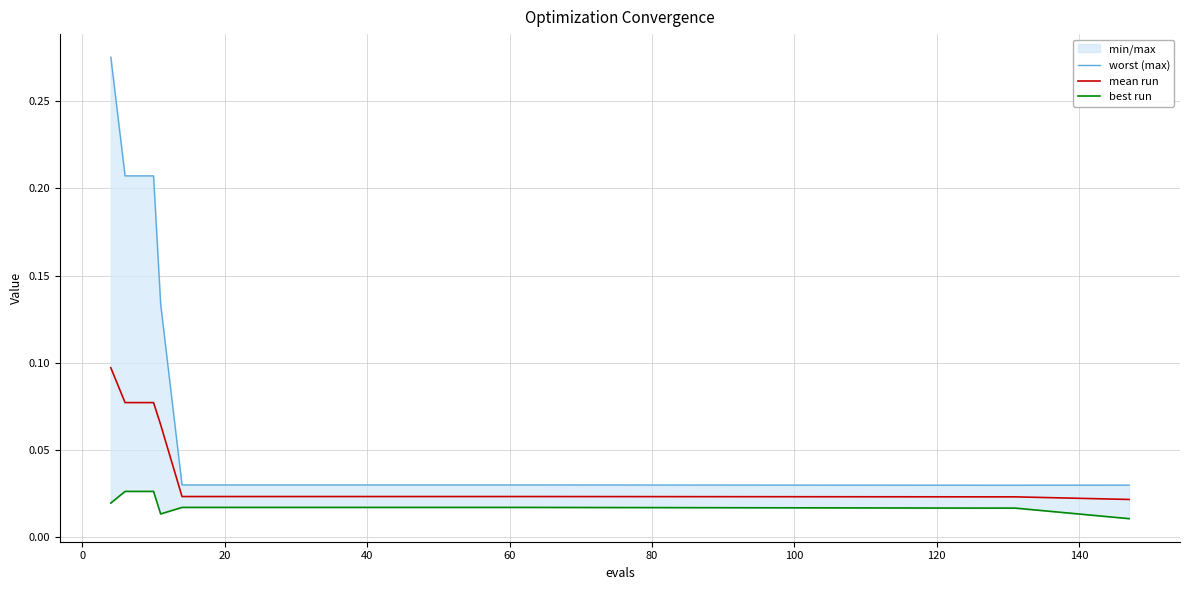

How many lines are shown in the chart?

3